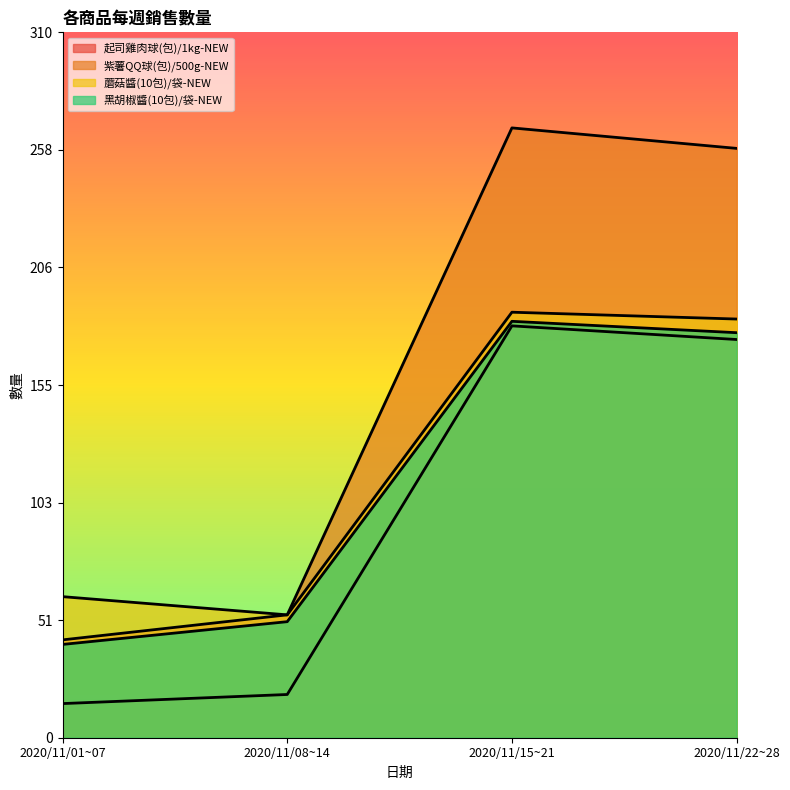

Is the value of 起司雞肉球(包)/1kg-NEW at 2020/11/15~21 greater than the value of 紫薯QQ球(包)/500g-NEW at 2020/11/01~07?

Yes